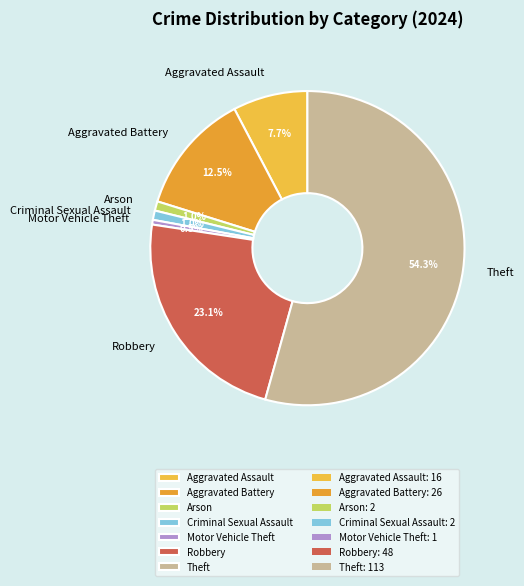

The Arson slice represents 1% of the pie. True or false?

True